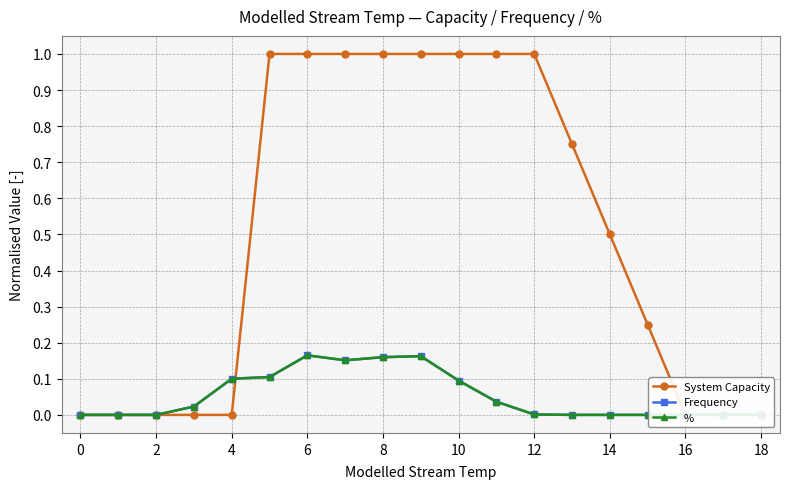

How many data points in System Capacity are above 0?

11